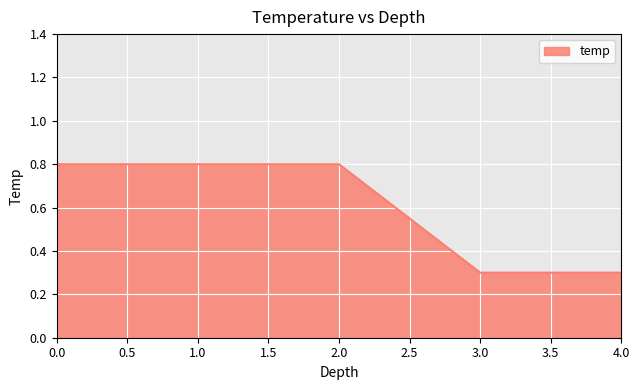

How many values are between 0 and 1?

6